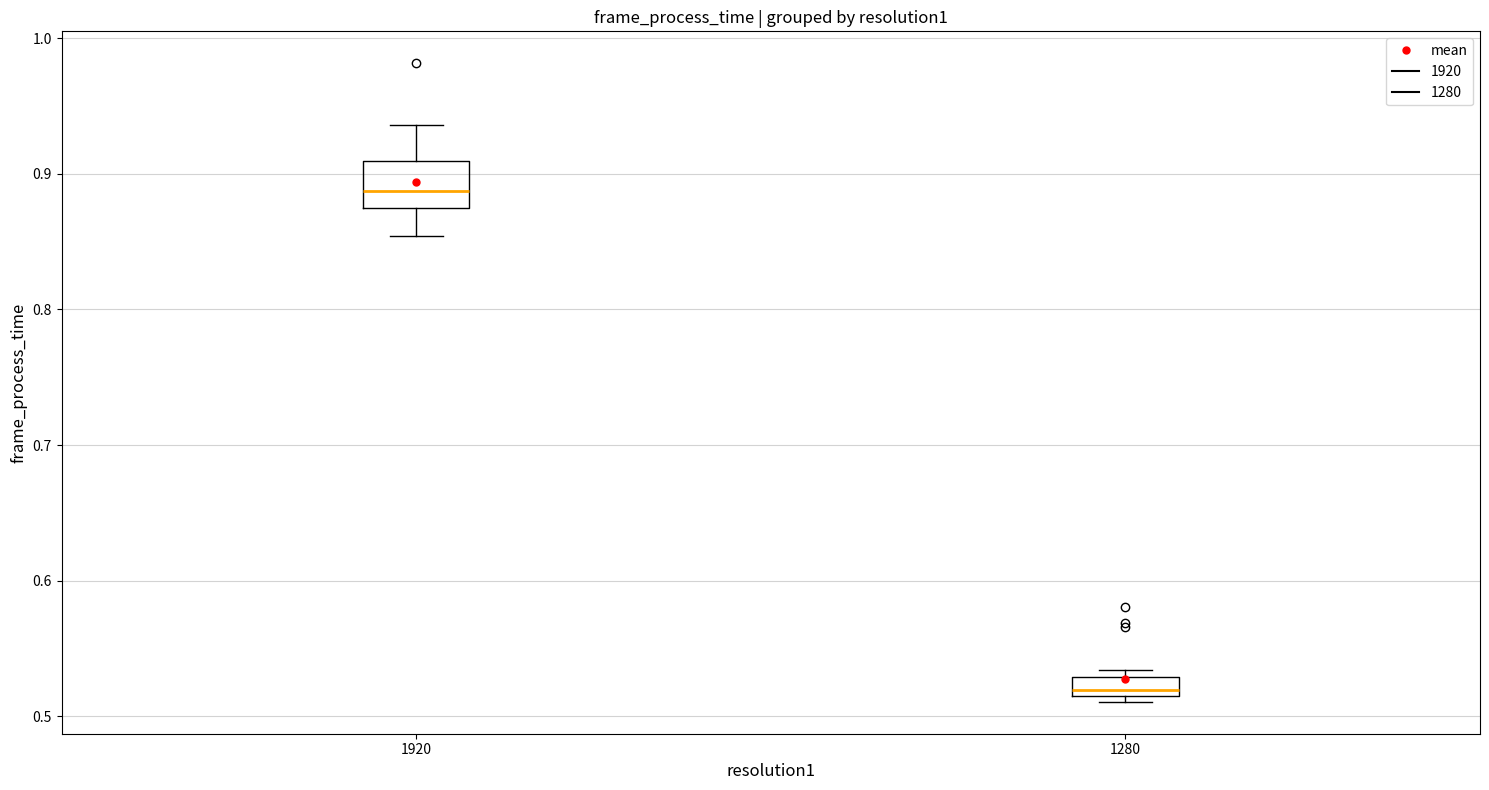

Where is the upper edge of the box at x = 1280 on the y-axis? The values are not printed on the chart, so give them approximately, as read against the axis.

0.53